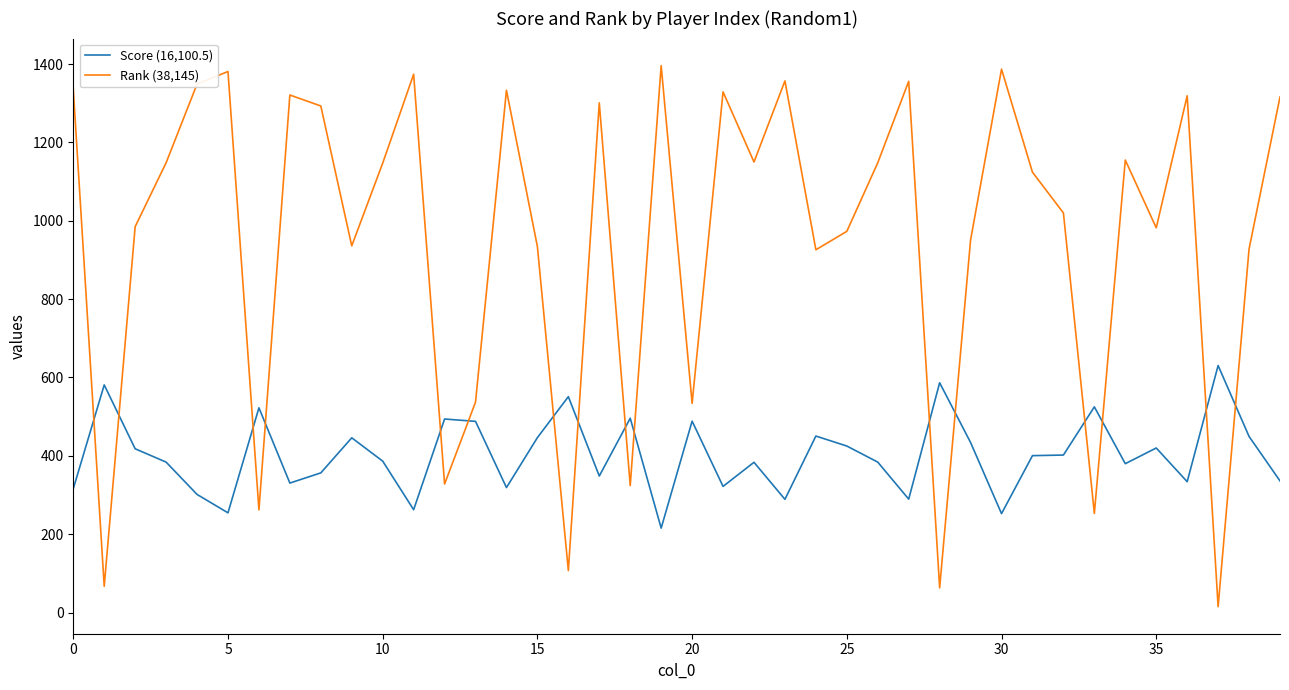

What is the maximum value for Rank (38,145)?

1396.0